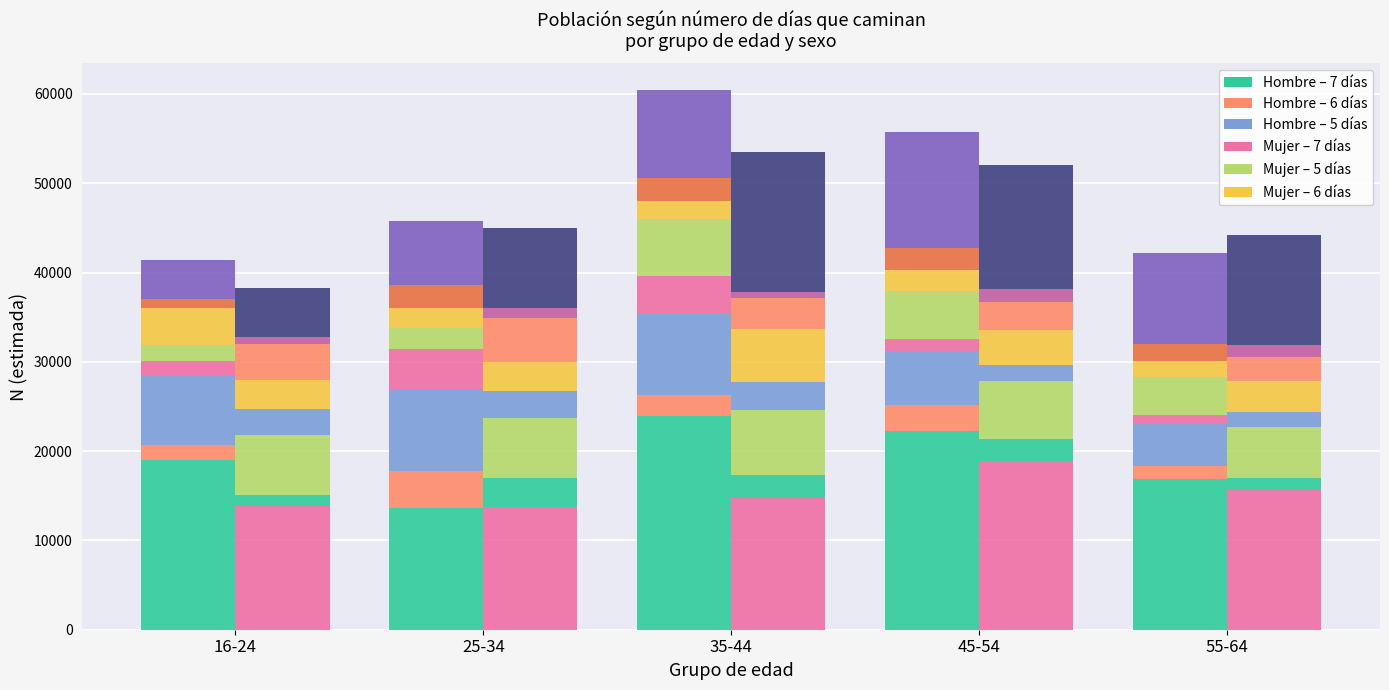

Which series has the largest range (max minus min)?

Hombre 7 días